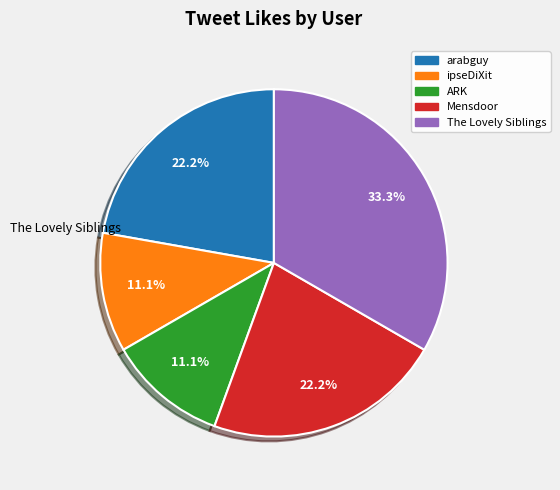

Does any single category account for the majority?

No